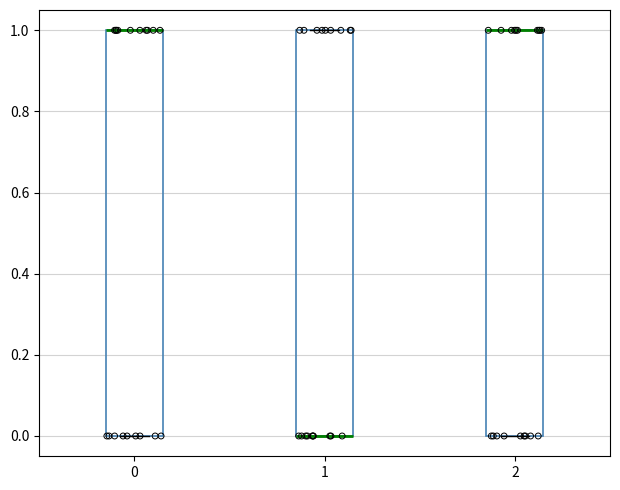

Where is the lower edge of the box at x = 0 on the y-axis? The values are not printed on the chart, so give them approximately, as read against the axis.

0